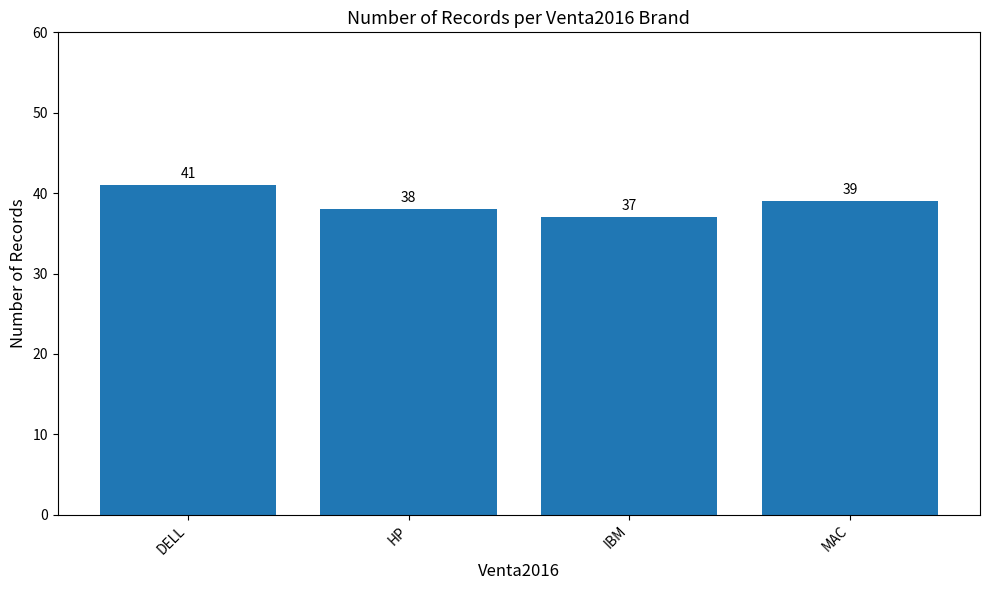

The value at DELL is 41. True or false?

True